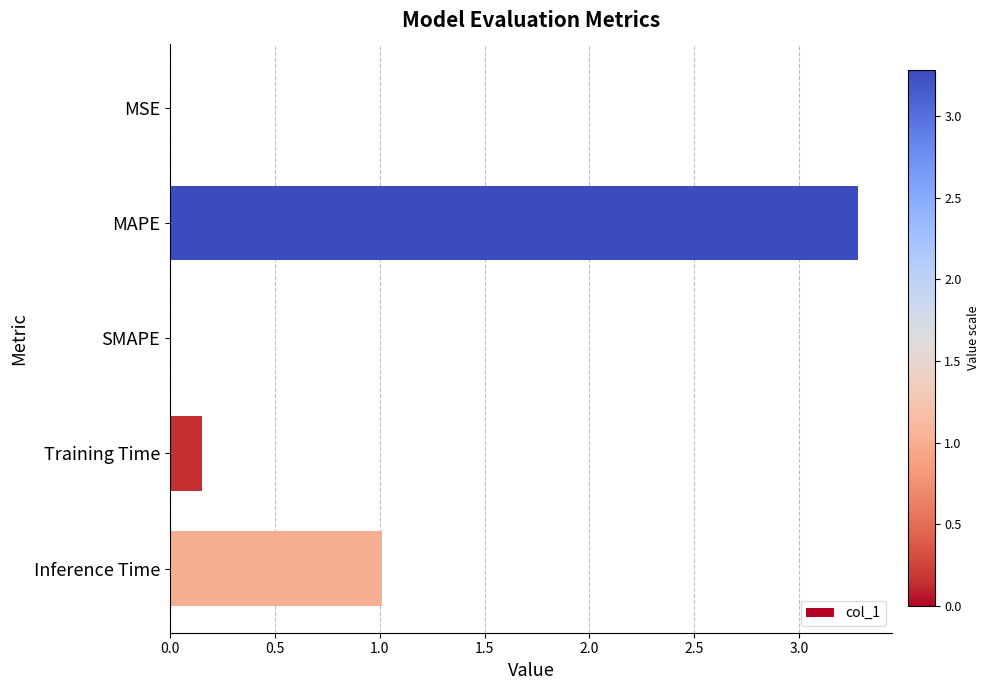

At which category does the chart reach its peak across all series?

MAPE